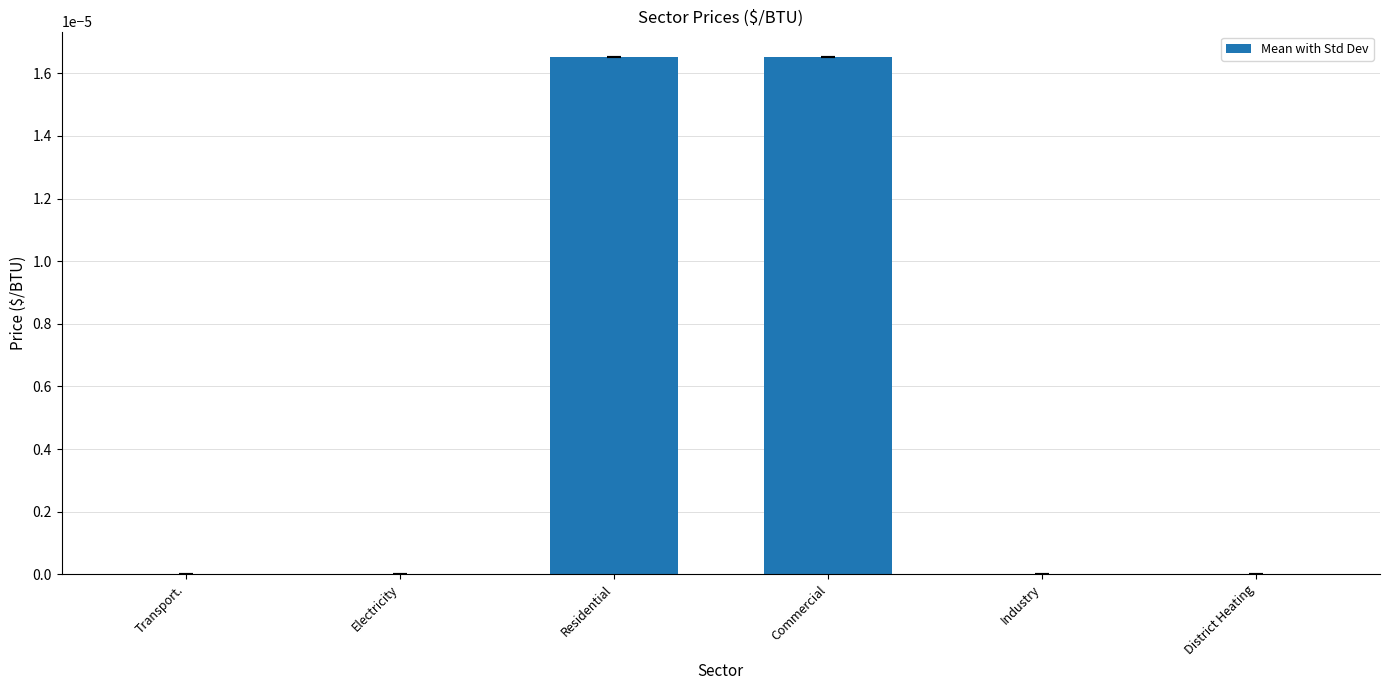

Is it true that the value at Transport. is 0.0?

True